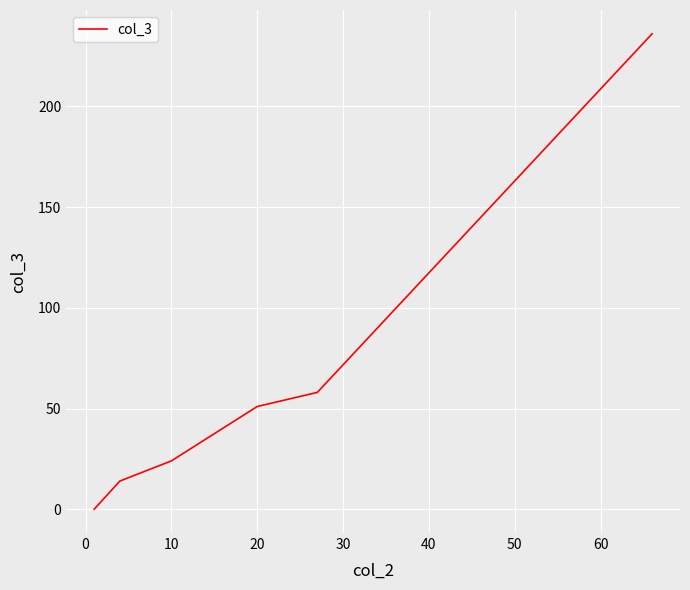

What is the greatest value displayed?

236